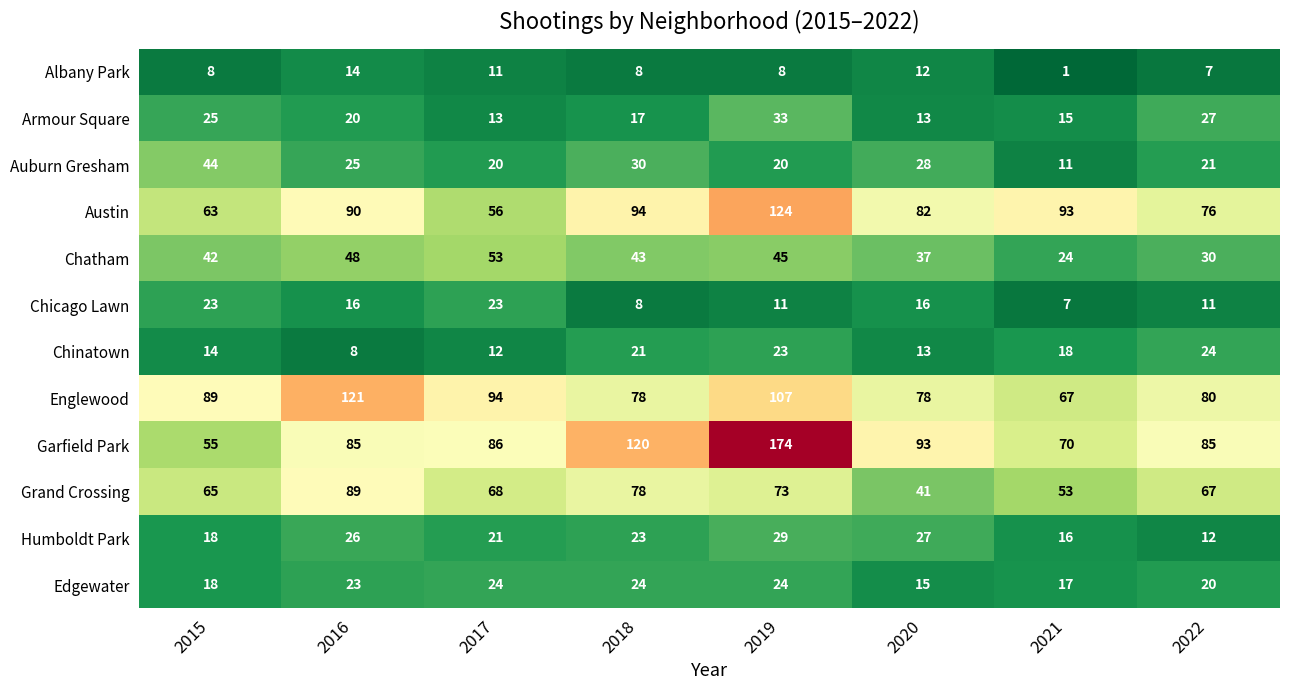

What is the sum of the Chicago Lawn values at 2016 and 2019?

27